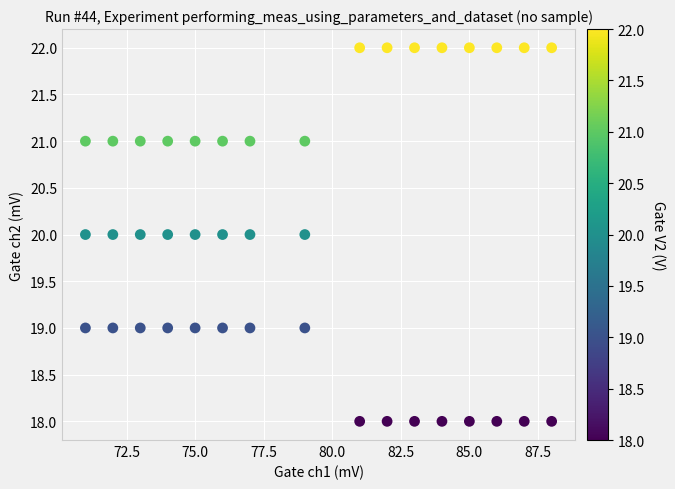

What is the range of Y values (max minus min)?

4